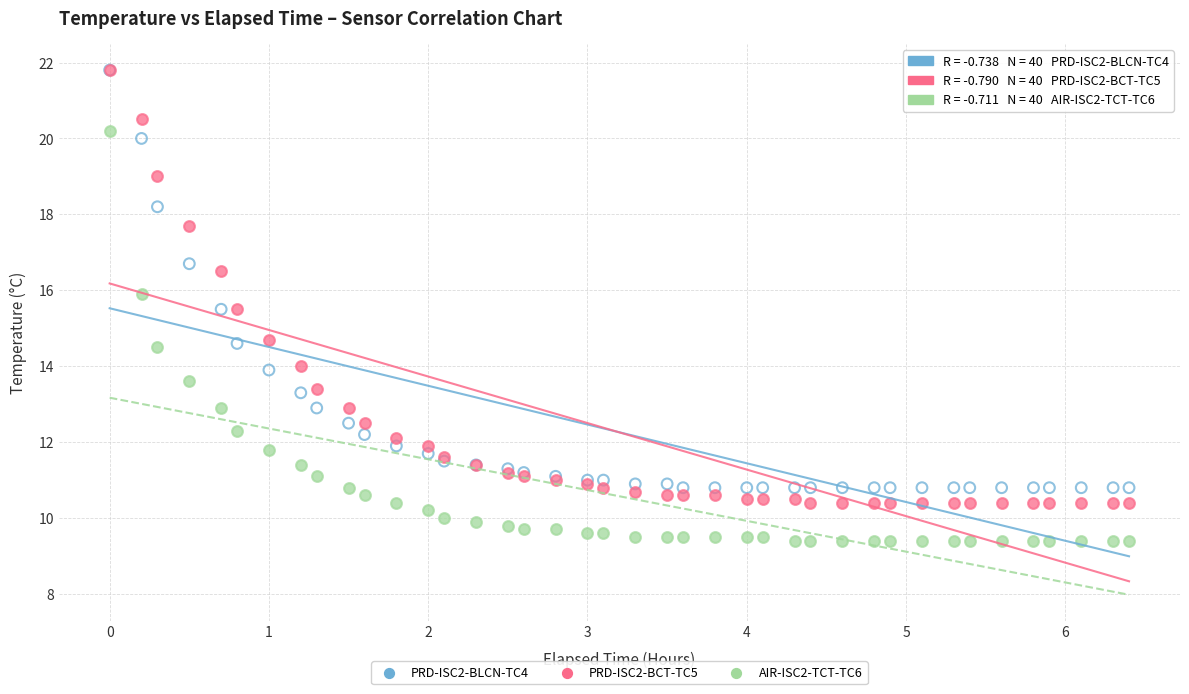

Which series contains the lowest Y value?

AIR-ISC2-TCT-TC6